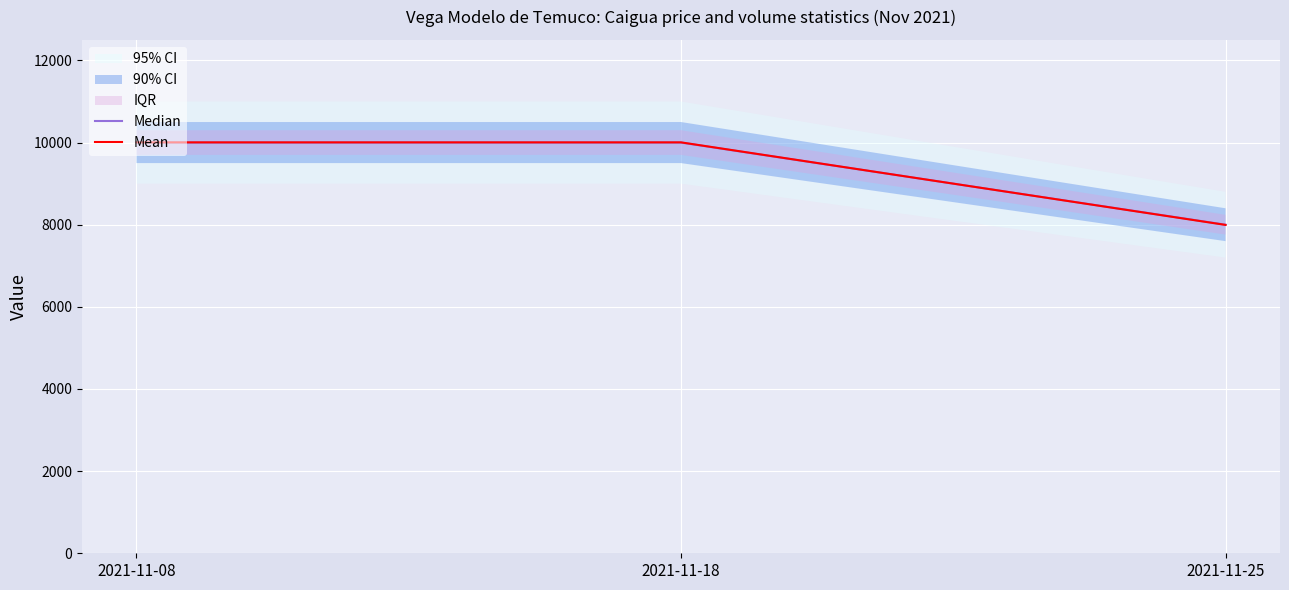

The Median series shows 6108 at 2021-11-08. True or false?

False